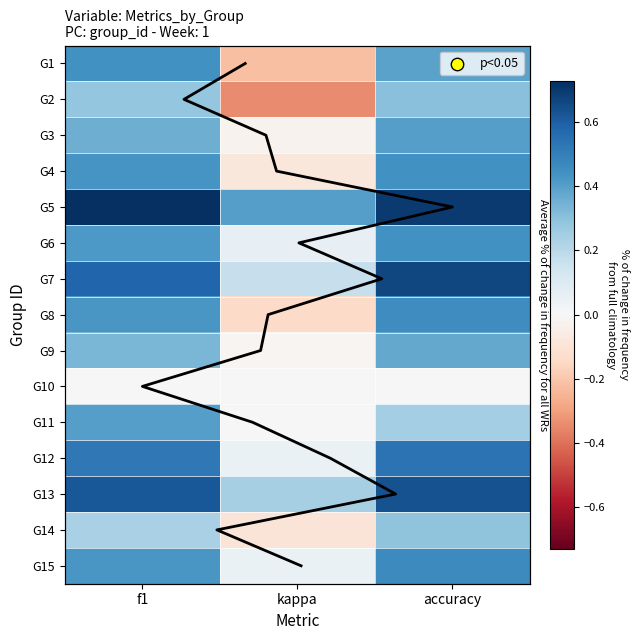

At which category is the sum across all series the highest?

accuracy